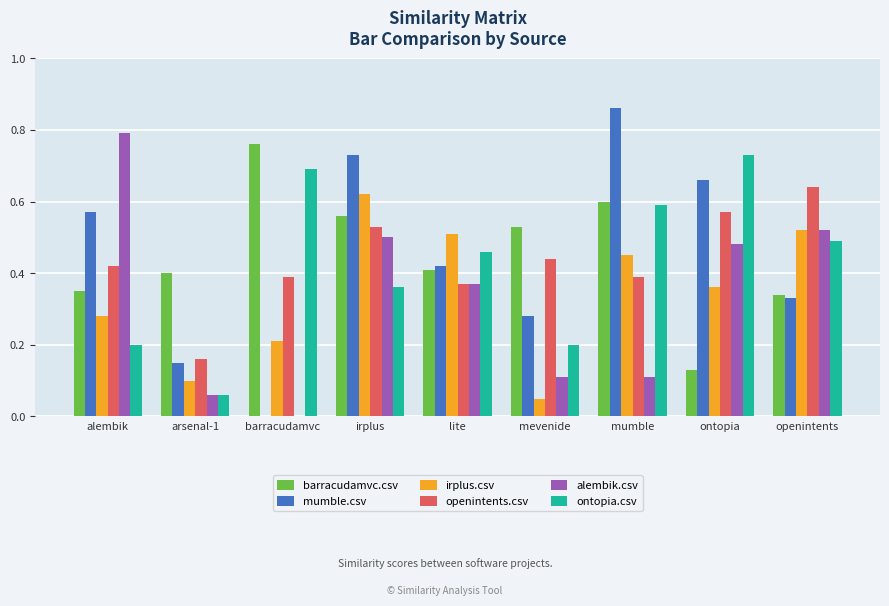

Which label corresponds to the largest value in the chart?

mumble